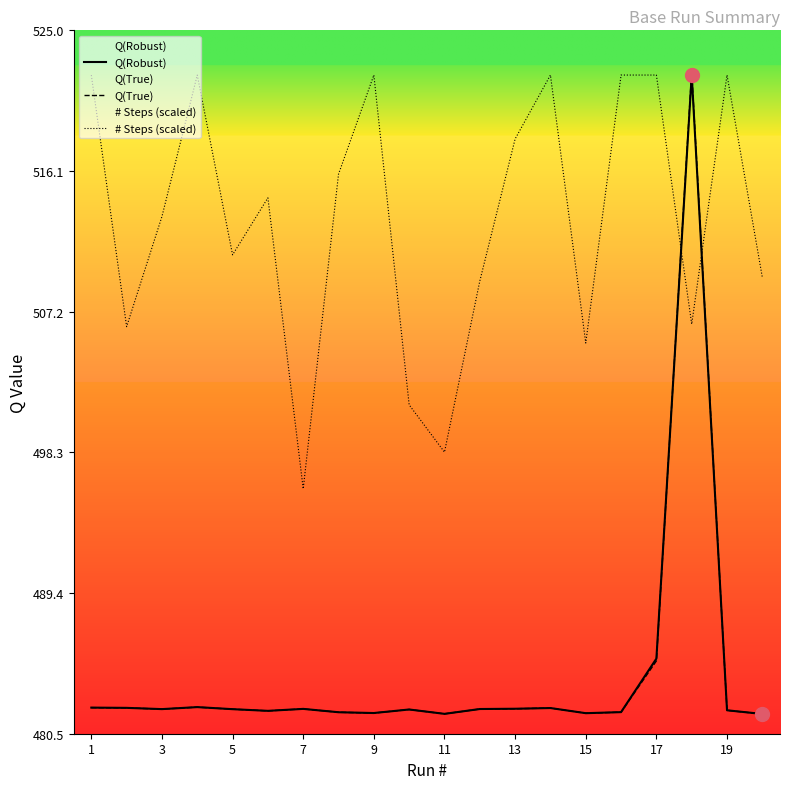

What are all the series names shown in the legend?

Q(Robust), Q(True), # Steps (scaled)